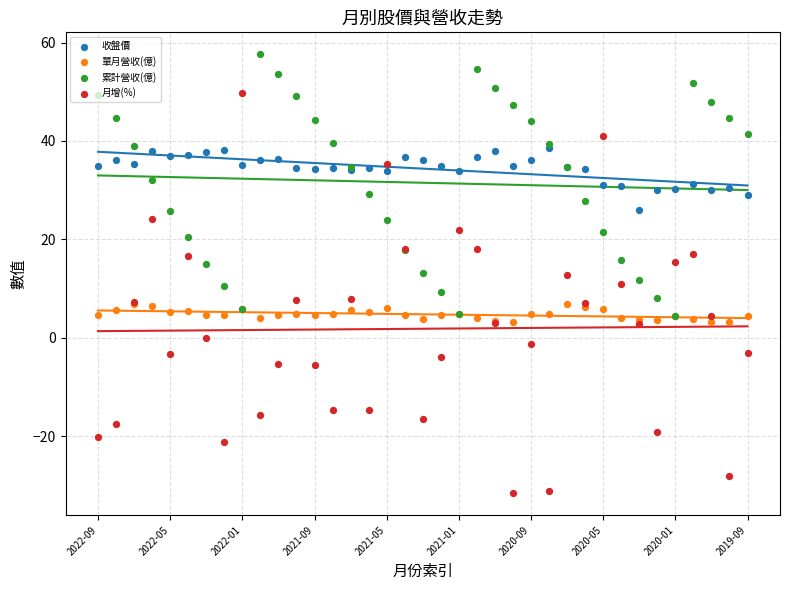

Is the value of 單月營收(億) at 2020-09 greater than the value of 收盤價 at 34?

No